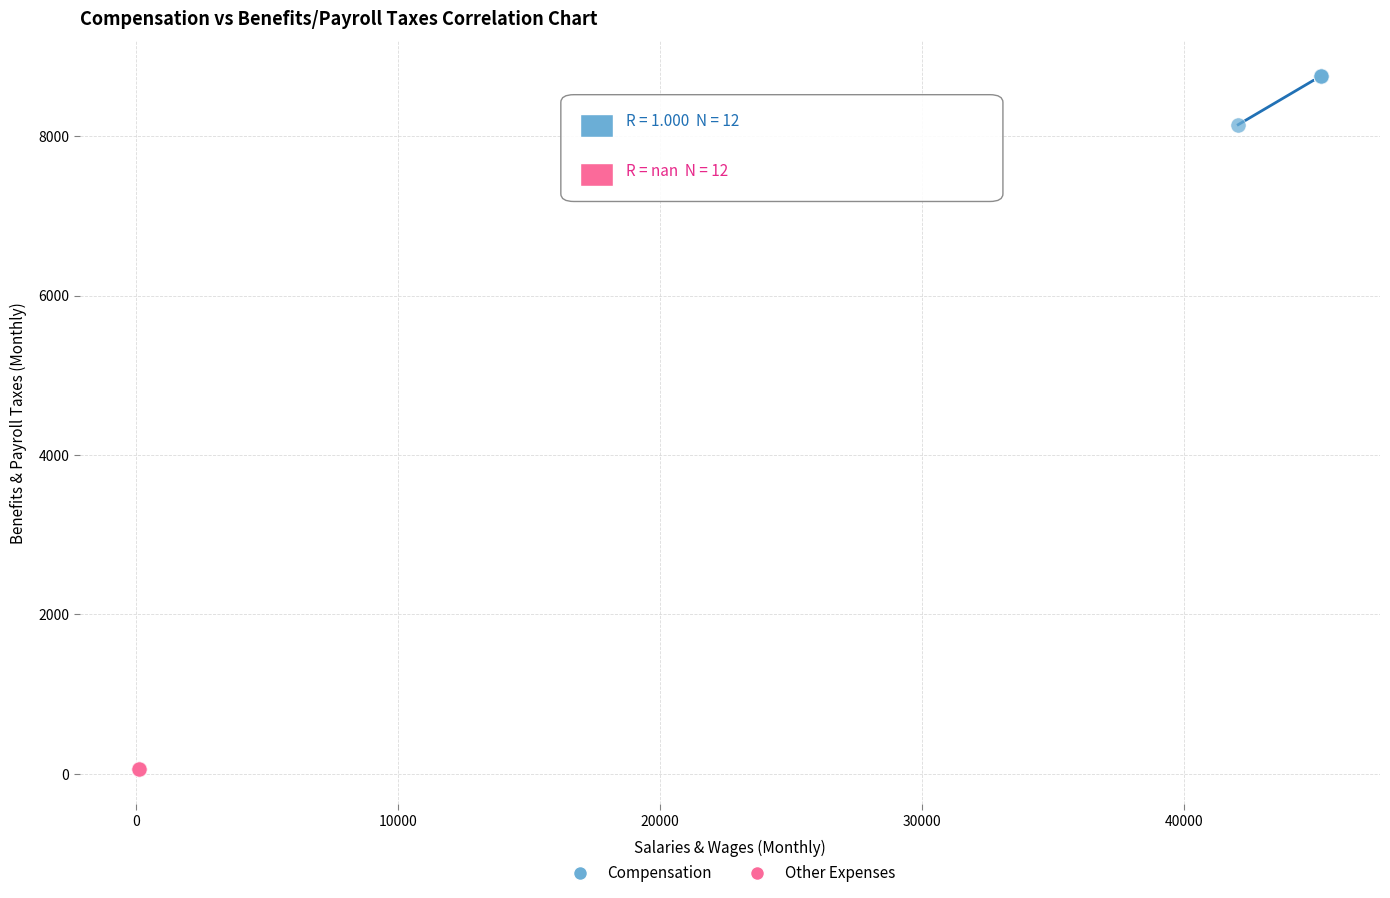

Which series contains the highest Y value?

Compensation